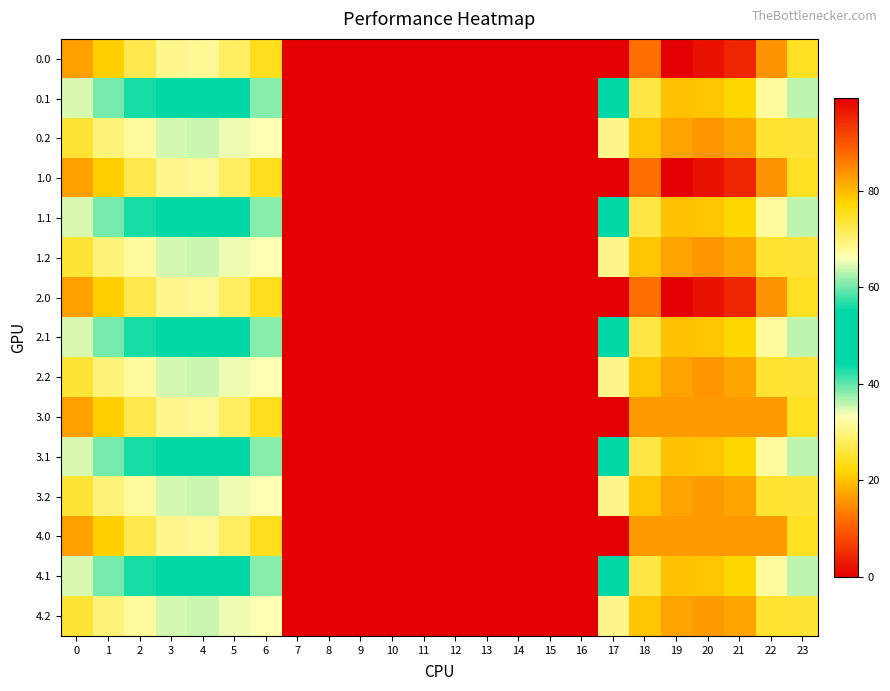

At which category is the sum across all series the highest?

19